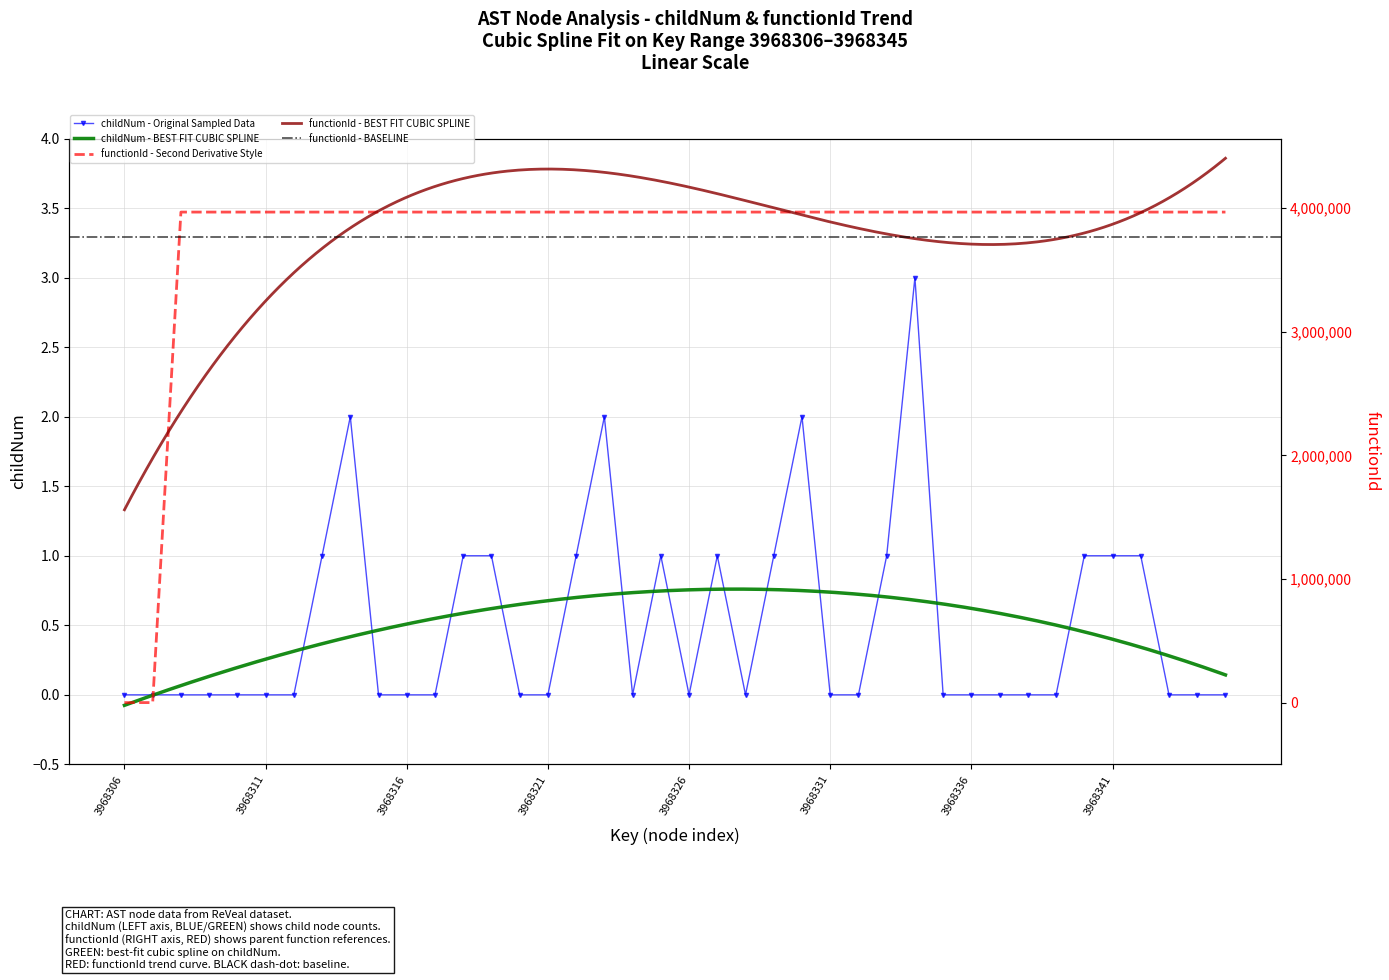

Is the value of functionId at 3968335 greater than the value of childNum at 3968339?

Yes